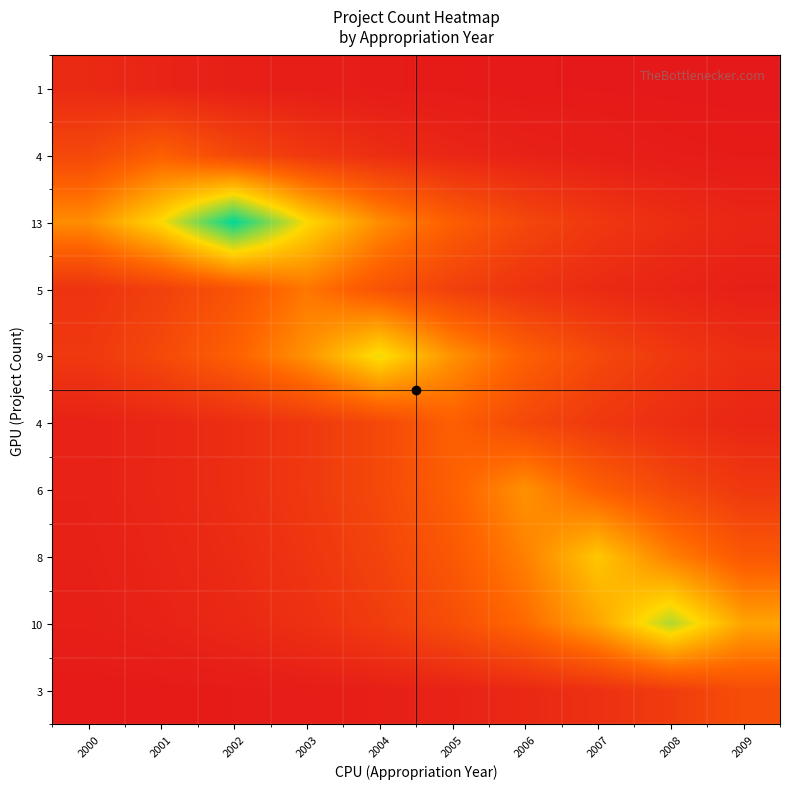

How many distinct data groups are displayed?

10